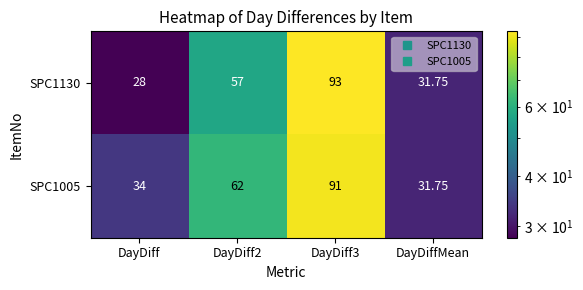

How many distinct data groups are displayed?

2